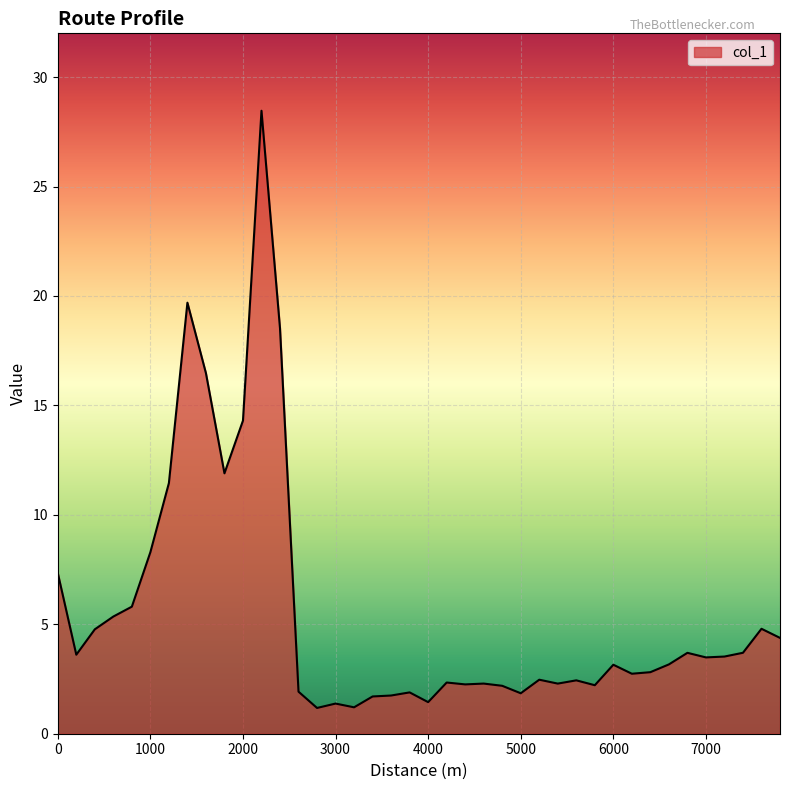

What is the smallest value displayed?

1.2